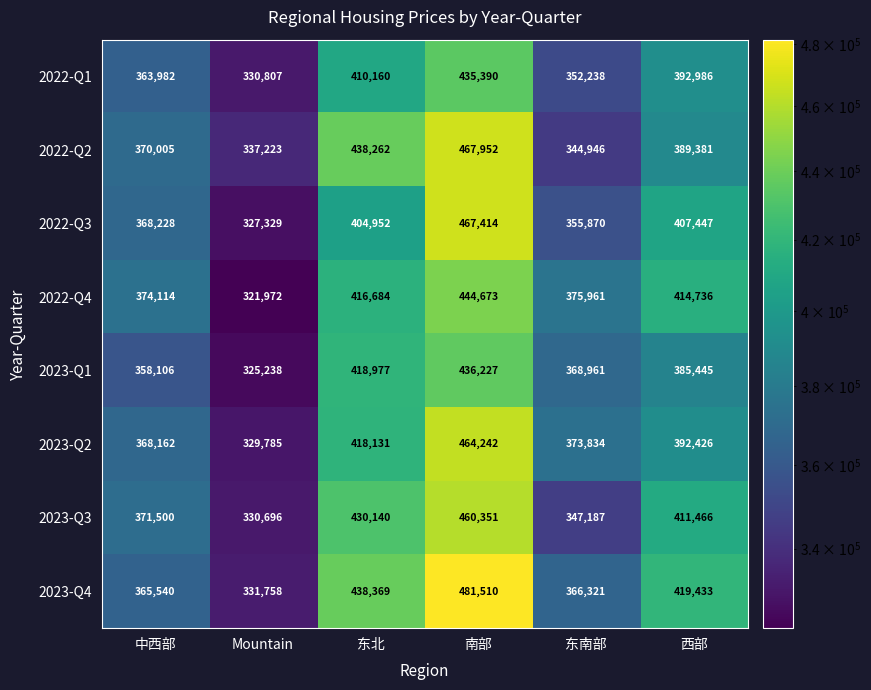

Read the 2022-Q1 value at Mountain, to the nearest 10.

330810